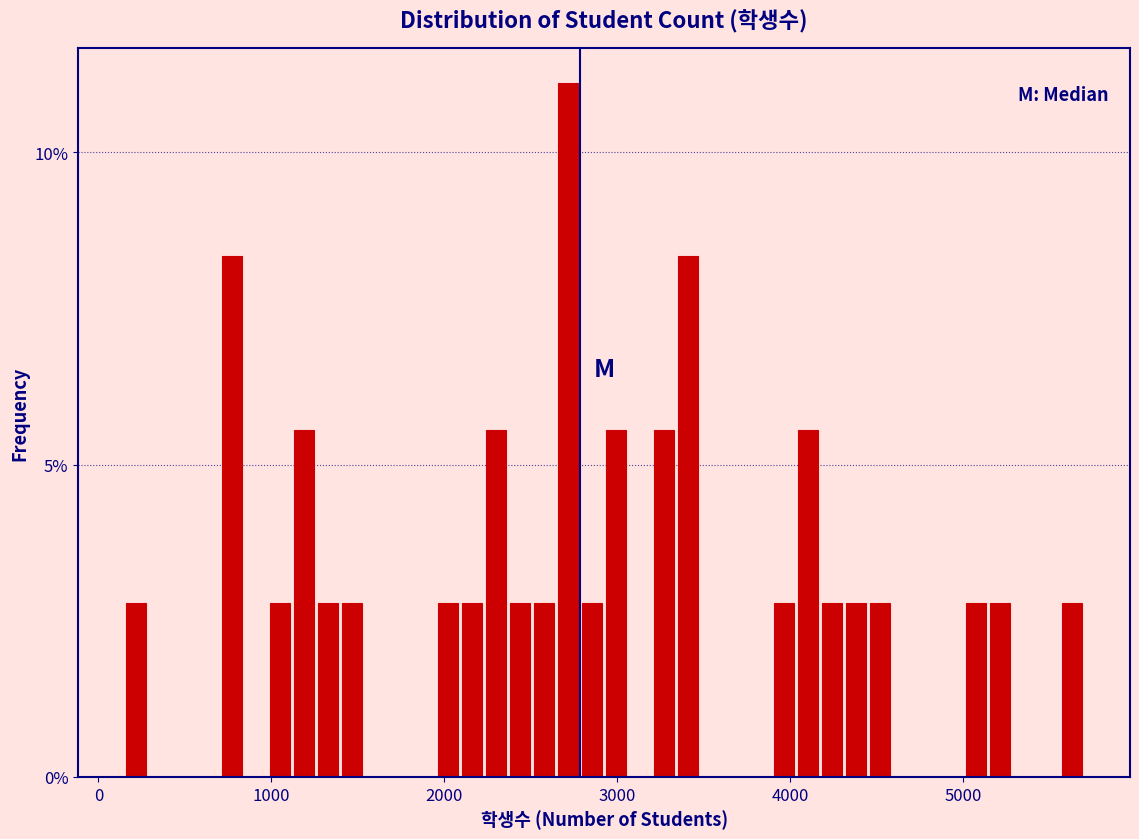

Read against the x-axis, roughly where is the centre of the tallest bar?

2700